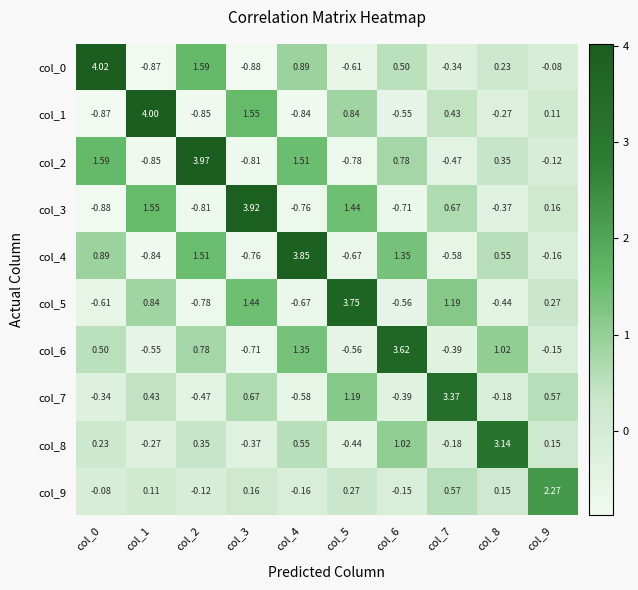

How many data points in col_4 are above 0?

5